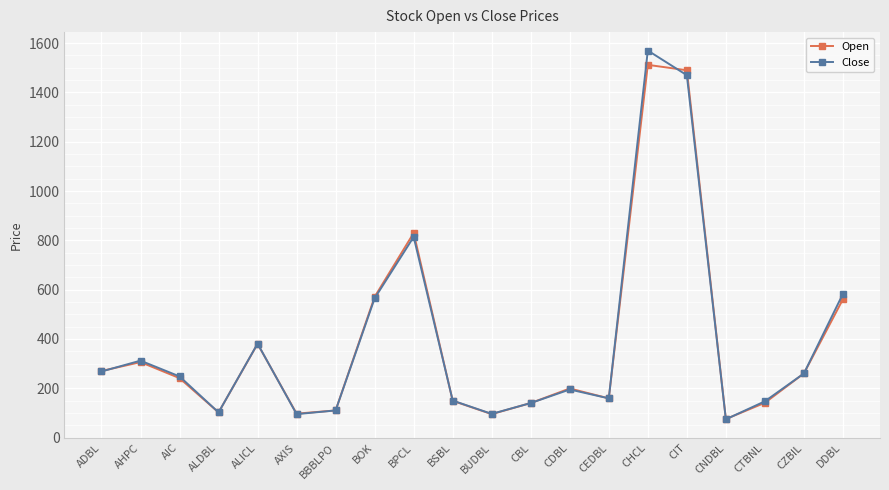

In Close, how many points are lower than both neighbors (excluding endpoints)?

5